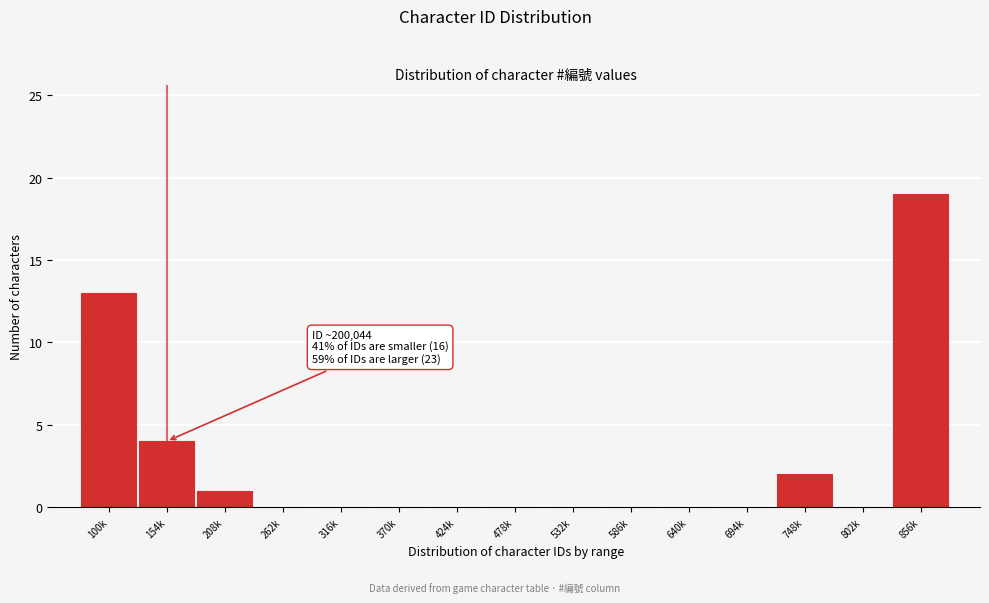

Reading right to left, transcribe all the data shown in this chart.

856k=19	802k=0	748k=2	694k=0	640k=0	586k=0	532k=0	478k=0	424k=0	370k=0	316k=0	262k=0	208k=1	154k=4	100k=13